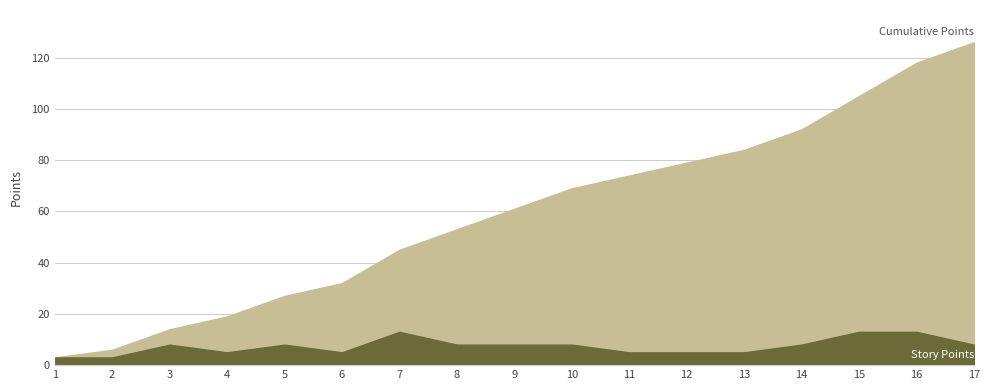

Reading left to right, extract all data points from this chart.

Cumulative Points: 3	6	14	19	27	32	45	53	61	69	74	79	84	92	105	118	126
Story Points: 3	3	8	5	8	5	13	8	8	8	5	5	5	8	13	13	8